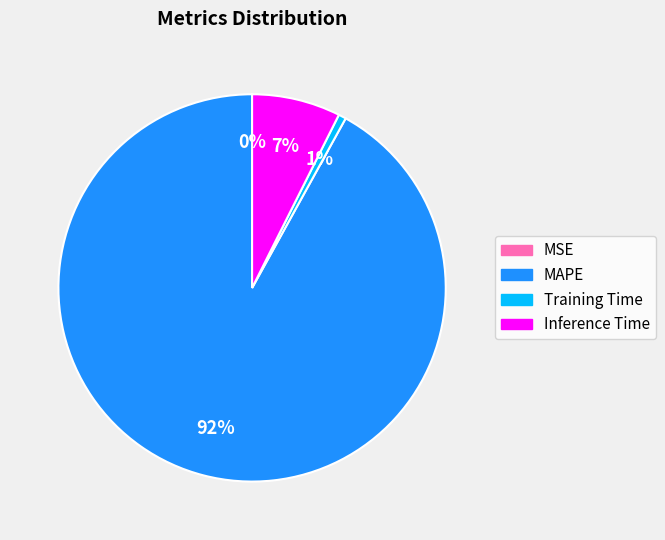

To the nearest percent, what is the average slice percentage?

25%